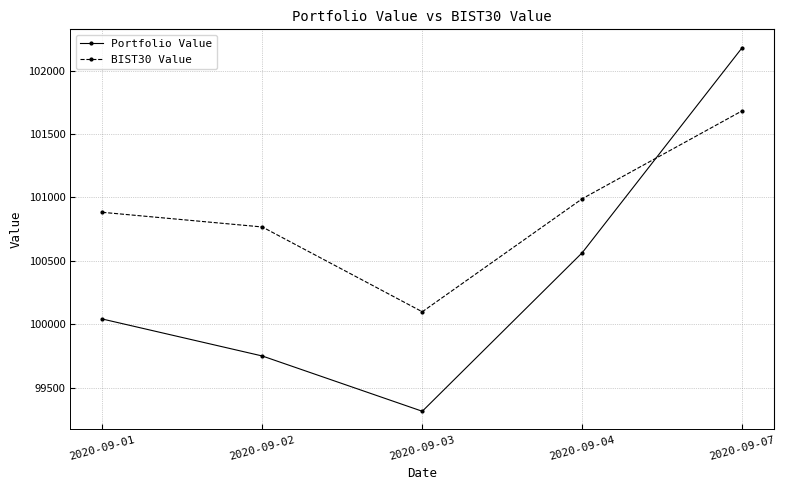

What are all the series names shown in the legend?

Portfolio Value, BIST30 Value